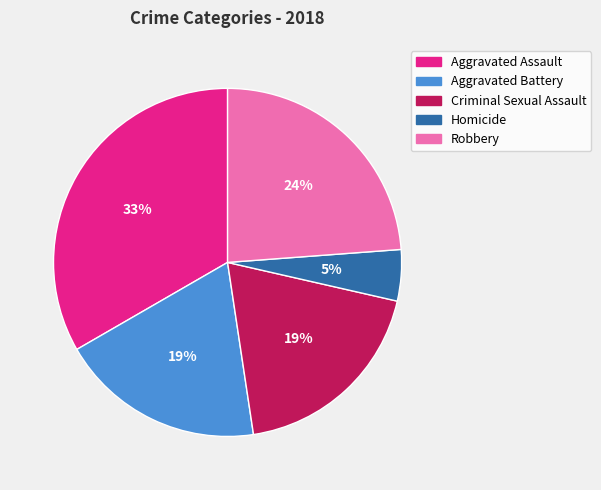

True or false: Homicide accounts for 5% of the total.

True